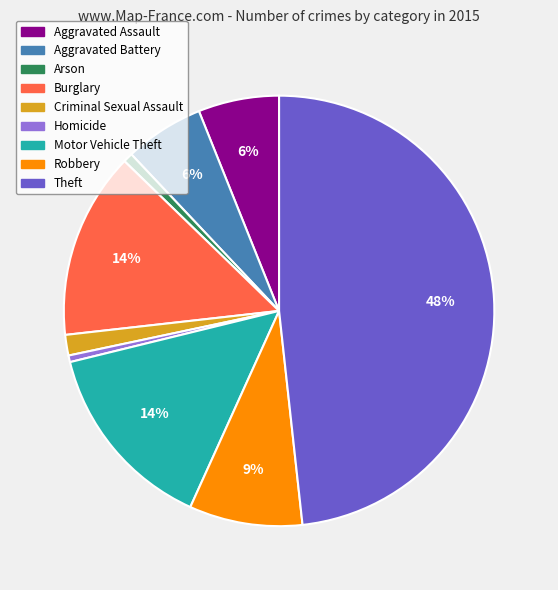

How many segments does this pie chart have?

9